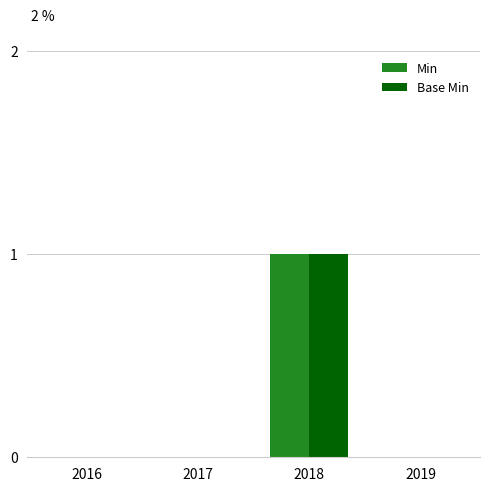

Is the value of Base Min at 2018 greater than the value of Min at 2017?

Yes